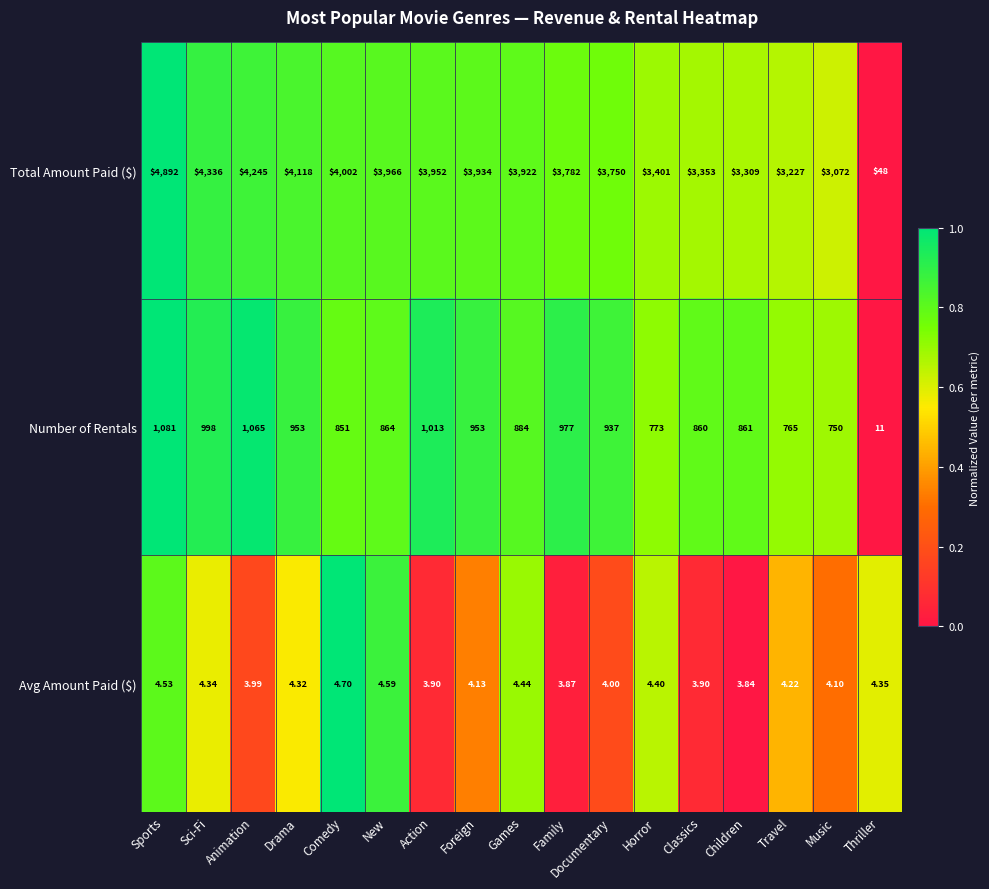

Is the value of Avg Amount Paid ($) at Documentary greater than the value of Number of Rentals at Sports?

No